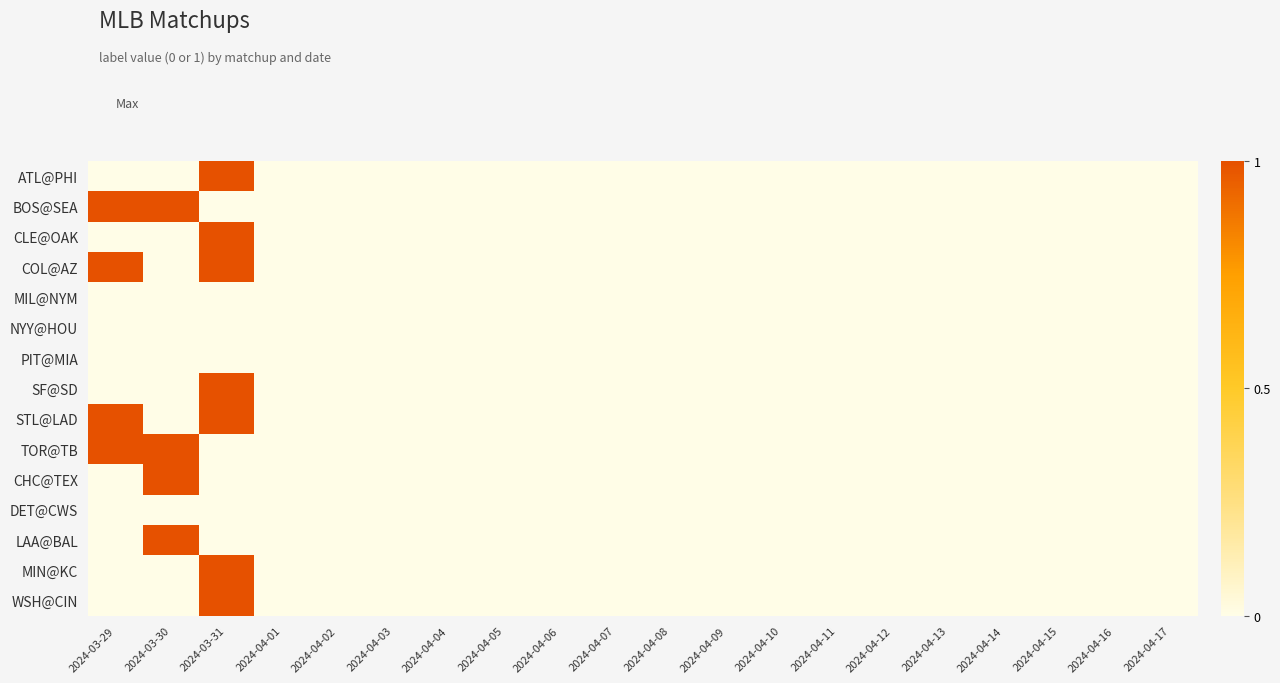

Reading left to right, transcribe all the data shown in this chart.

ATL@PHI: 2024-03-29=0	2024-03-30=0	2024-03-31=1	2024-04-01=0	2024-04-02=0	2024-04-03=0	2024-04-04=0	2024-04-05=0	2024-04-06=0	2024-04-07=0	2024-04-08=0	2024-04-09=0	2024-04-10=0	2024-04-11=0	2024-04-12=0	2024-04-13=0	2024-04-14=0	2024-04-15=0	2024-04-16=0	2024-04-17=0
BOS@SEA: 2024-03-29=1	2024-03-30=1	2024-03-31=0	2024-04-01=0	2024-04-02=0	2024-04-03=0	2024-04-04=0	2024-04-05=0	2024-04-06=0	2024-04-07=0	2024-04-08=0	2024-04-09=0	2024-04-10=0	2024-04-11=0	2024-04-12=0	2024-04-13=0	2024-04-14=0	2024-04-15=0	2024-04-16=0	2024-04-17=0
CLE@OAK: 2024-03-29=0	2024-03-30=0	2024-03-31=1	2024-04-01=0	2024-04-02=0	2024-04-03=0	2024-04-04=0	2024-04-05=0	2024-04-06=0	2024-04-07=0	2024-04-08=0	2024-04-09=0	2024-04-10=0	2024-04-11=0	2024-04-12=0	2024-04-13=0	2024-04-14=0	2024-04-15=0	2024-04-16=0	2024-04-17=0
COL@AZ: 2024-03-29=1	2024-03-30=0	2024-03-31=1	2024-04-01=0	2024-04-02=0	2024-04-03=0	2024-04-04=0	2024-04-05=0	2024-04-06=0	2024-04-07=0	2024-04-08=0	2024-04-09=0	2024-04-10=0	2024-04-11=0	2024-04-12=0	2024-04-13=0	2024-04-14=0	2024-04-15=0	2024-04-16=0	2024-04-17=0
MIL@NYM: 2024-03-29=0	2024-03-30=0	2024-03-31=0	2024-04-01=0	2024-04-02=0	2024-04-03=0	2024-04-04=0	2024-04-05=0	2024-04-06=0	2024-04-07=0	2024-04-08=0	2024-04-09=0	2024-04-10=0	2024-04-11=0	2024-04-12=0	2024-04-13=0	2024-04-14=0	2024-04-15=0	2024-04-16=0	2024-04-17=0
NYY@HOU: 2024-03-29=0	2024-03-30=0	2024-03-31=0	2024-04-01=0	2024-04-02=0	2024-04-03=0	2024-04-04=0	2024-04-05=0	2024-04-06=0	2024-04-07=0	2024-04-08=0	2024-04-09=0	2024-04-10=0	2024-04-11=0	2024-04-12=0	2024-04-13=0	2024-04-14=0	2024-04-15=0	2024-04-16=0	2024-04-17=0
PIT@MIA: 2024-03-29=0	2024-03-30=0	2024-03-31=0	2024-04-01=0	2024-04-02=0	2024-04-03=0	2024-04-04=0	2024-04-05=0	2024-04-06=0	2024-04-07=0	2024-04-08=0	2024-04-09=0	2024-04-10=0	2024-04-11=0	2024-04-12=0	2024-04-13=0	2024-04-14=0	2024-04-15=0	2024-04-16=0	2024-04-17=0
SF@SD: 2024-03-29=0	2024-03-30=0	2024-03-31=1	2024-04-01=0	2024-04-02=0	2024-04-03=0	2024-04-04=0	2024-04-05=0	2024-04-06=0	2024-04-07=0	2024-04-08=0	2024-04-09=0	2024-04-10=0	2024-04-11=0	2024-04-12=0	2024-04-13=0	2024-04-14=0	2024-04-15=0	2024-04-16=0	2024-04-17=0
STL@LAD: 2024-03-29=1	2024-03-30=0	2024-03-31=1	2024-04-01=0	2024-04-02=0	2024-04-03=0	2024-04-04=0	2024-04-05=0	2024-04-06=0	2024-04-07=0	2024-04-08=0	2024-04-09=0	2024-04-10=0	2024-04-11=0	2024-04-12=0	2024-04-13=0	2024-04-14=0	2024-04-15=0	2024-04-16=0	2024-04-17=0
TOR@TB: 2024-03-29=1	2024-03-30=1	2024-03-31=0	2024-04-01=0	2024-04-02=0	2024-04-03=0	2024-04-04=0	2024-04-05=0	2024-04-06=0	2024-04-07=0	2024-04-08=0	2024-04-09=0	2024-04-10=0	2024-04-11=0	2024-04-12=0	2024-04-13=0	2024-04-14=0	2024-04-15=0	2024-04-16=0	2024-04-17=0
CHC@TEX: 2024-03-29=0	2024-03-30=1	2024-03-31=0	2024-04-01=0	2024-04-02=0	2024-04-03=0	2024-04-04=0	2024-04-05=0	2024-04-06=0	2024-04-07=0	2024-04-08=0	2024-04-09=0	2024-04-10=0	2024-04-11=0	2024-04-12=0	2024-04-13=0	2024-04-14=0	2024-04-15=0	2024-04-16=0	2024-04-17=0
DET@CWS: 2024-03-29=0	2024-03-30=0	2024-03-31=0	2024-04-01=0	2024-04-02=0	2024-04-03=0	2024-04-04=0	2024-04-05=0	2024-04-06=0	2024-04-07=0	2024-04-08=0	2024-04-09=0	2024-04-10=0	2024-04-11=0	2024-04-12=0	2024-04-13=0	2024-04-14=0	2024-04-15=0	2024-04-16=0	2024-04-17=0
LAA@BAL: 2024-03-29=0	2024-03-30=1	2024-03-31=0	2024-04-01=0	2024-04-02=0	2024-04-03=0	2024-04-04=0	2024-04-05=0	2024-04-06=0	2024-04-07=0	2024-04-08=0	2024-04-09=0	2024-04-10=0	2024-04-11=0	2024-04-12=0	2024-04-13=0	2024-04-14=0	2024-04-15=0	2024-04-16=0	2024-04-17=0
MIN@KC: 2024-03-29=0	2024-03-30=0	2024-03-31=1	2024-04-01=0	2024-04-02=0	2024-04-03=0	2024-04-04=0	2024-04-05=0	2024-04-06=0	2024-04-07=0	2024-04-08=0	2024-04-09=0	2024-04-10=0	2024-04-11=0	2024-04-12=0	2024-04-13=0	2024-04-14=0	2024-04-15=0	2024-04-16=0	2024-04-17=0
WSH@CIN: 2024-03-29=0	2024-03-30=0	2024-03-31=1	2024-04-01=0	2024-04-02=0	2024-04-03=0	2024-04-04=0	2024-04-05=0	2024-04-06=0	2024-04-07=0	2024-04-08=0	2024-04-09=0	2024-04-10=0	2024-04-11=0	2024-04-12=0	2024-04-13=0	2024-04-14=0	2024-04-15=0	2024-04-16=0	2024-04-17=0